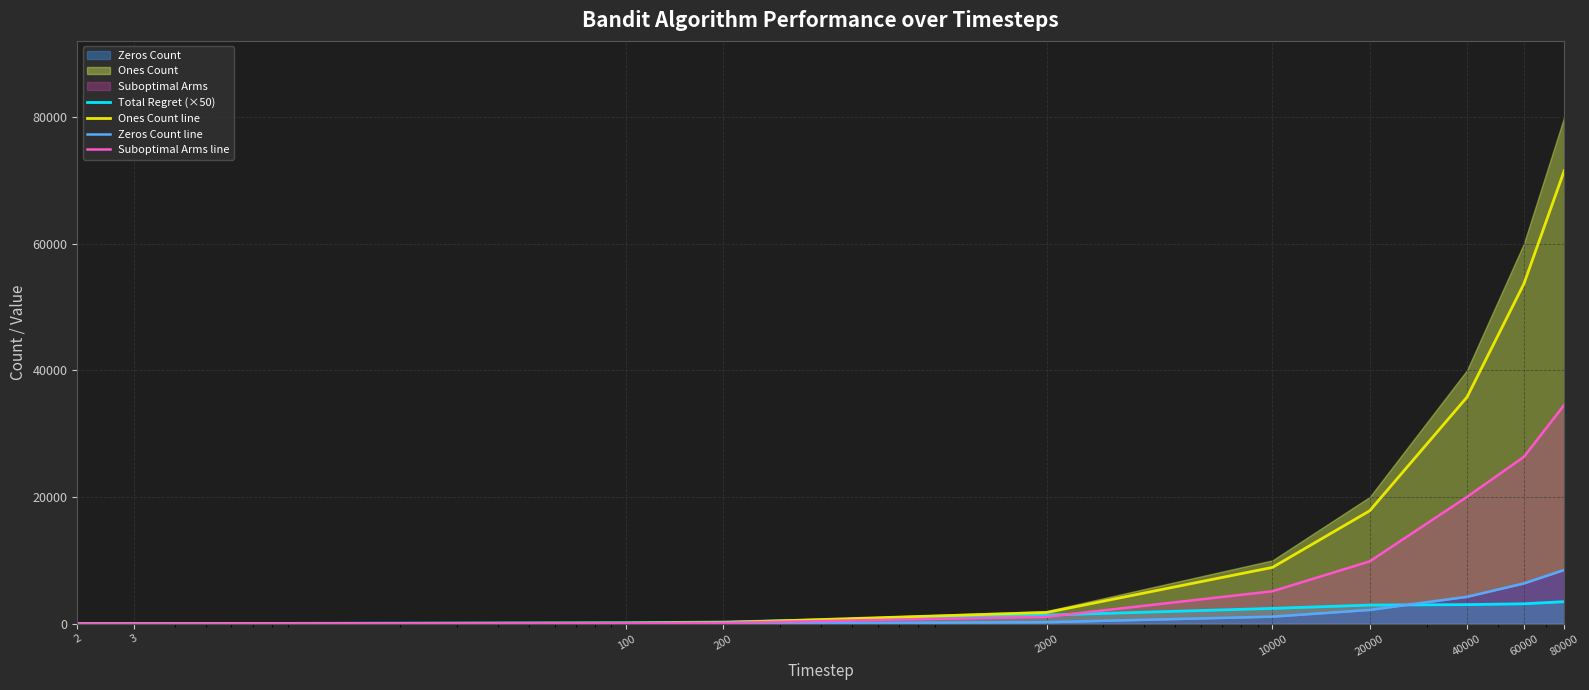

Reading left to right, extract all data points from this chart.

Total Regret (×50): 2=0.0	3=3.4	100=144.1	200=261.1	2000=1349.0	10000=2415.2	20000=2934.1	40000=3011.4	60000=3141.0	80000=3476.6
Ones Count line: 2=1.8	3=2.5	100=87.2	200=175.8	2000=1766.5	10000=8884.8	20000=17822.0	40000=35755.2	60000=53637.0	80000=71512.5
Zeros Count line: 2=0.2	3=0.5	100=11.5	200=21.8	2000=233.5	10000=1115.2	20000=2178.0	40000=4244.8	60000=6360.0	80000=8487.5
Suboptimal Arms line: 2=1.2	3=1.8	100=64.2	200=126.8	2000=1084.2	10000=5117.2	20000=9838.2	40000=20011.0	60000=26325.8	80000=34535.8